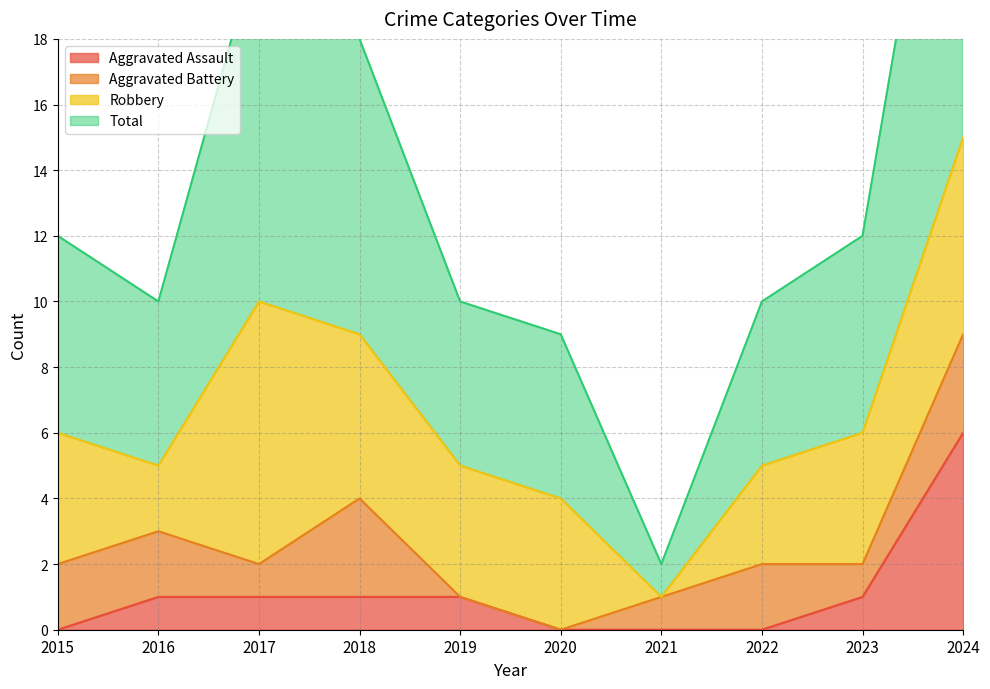

What is the average value of the Aggravated Assault series?

1